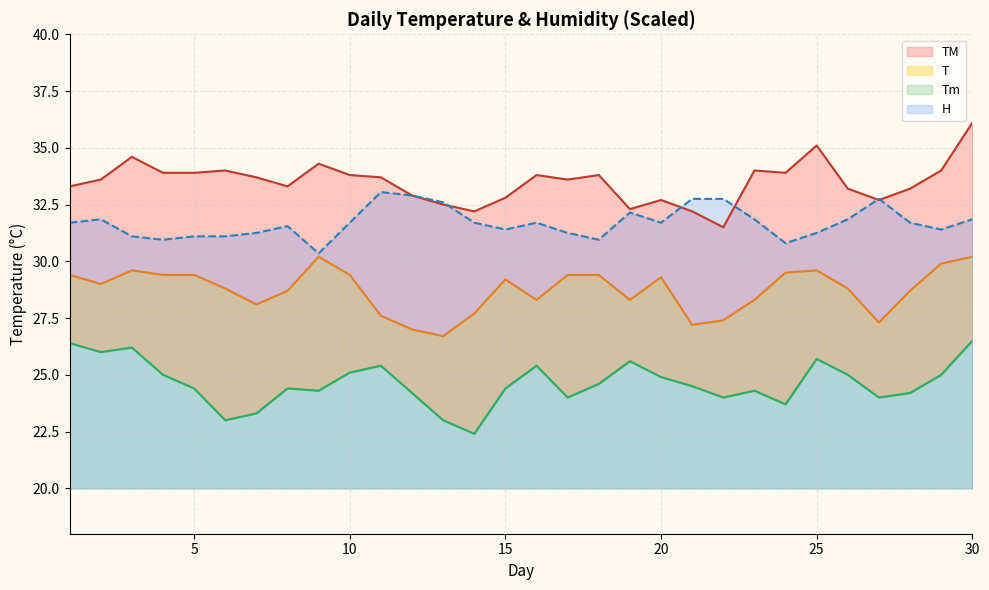

True or false: Tm and H intersect in this chart.

False